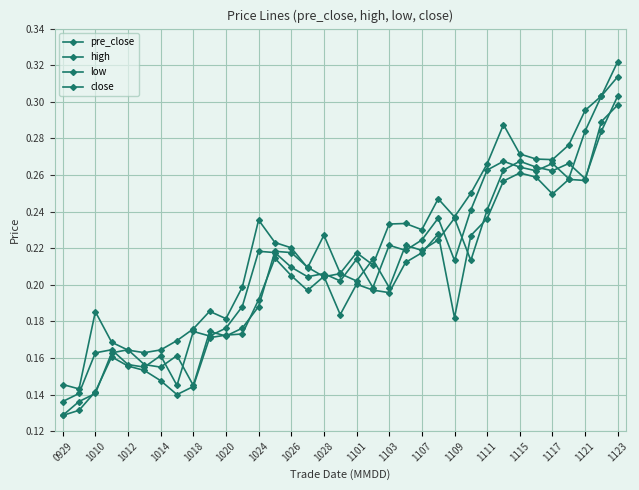

Reading left to right, transcribe all the data shown in this chart.

pre_close: 0.1	0.1	0.1	0.2	0.2	0.2	0.2	0.2	0.1	0.2	0.2	0.2	0.2	0.2	0.2	0.2	0.2	0.2	0.2	0.2	0.2	0.2	0.2	0.2	0.2	0.2	0.2	0.3	0.3	0.3	0.3	0.3	0.3	0.3	0.3
high: 0.1	0.1	0.2	0.2	0.2	0.2	0.2	0.2	0.2	0.2	0.2	0.2	0.2	0.2	0.2	0.2	0.2	0.2	0.2	0.2	0.2	0.2	0.2	0.2	0.2	0.2	0.3	0.3	0.3	0.3	0.3	0.3	0.3	0.3	0.3
low: 0.1	0.1	0.1	0.2	0.2	0.2	0.1	0.1	0.1	0.2	0.2	0.2	0.2	0.2	0.2	0.2	0.2	0.2	0.2	0.2	0.2	0.2	0.2	0.2	0.2	0.2	0.2	0.3	0.3	0.3	0.2	0.3	0.3	0.3	0.3
close: 0.1	0.1	0.2	0.2	0.2	0.2	0.2	0.1	0.2	0.2	0.2	0.2	0.2	0.2	0.2	0.2	0.2	0.2	0.2	0.2	0.2	0.2	0.2	0.2	0.2	0.2	0.3	0.3	0.3	0.3	0.3	0.3	0.3	0.3	0.3